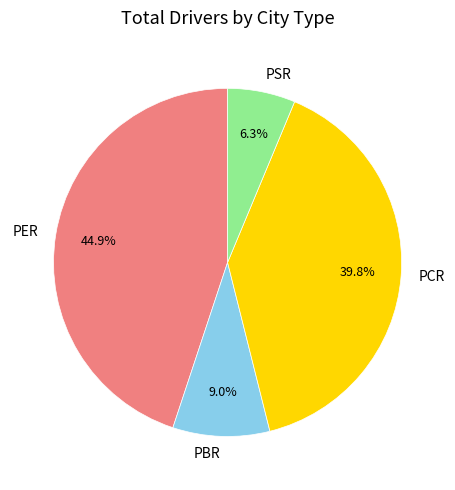

To the nearest percent, what is the difference between the PBR and PSR slice percentages?

3%